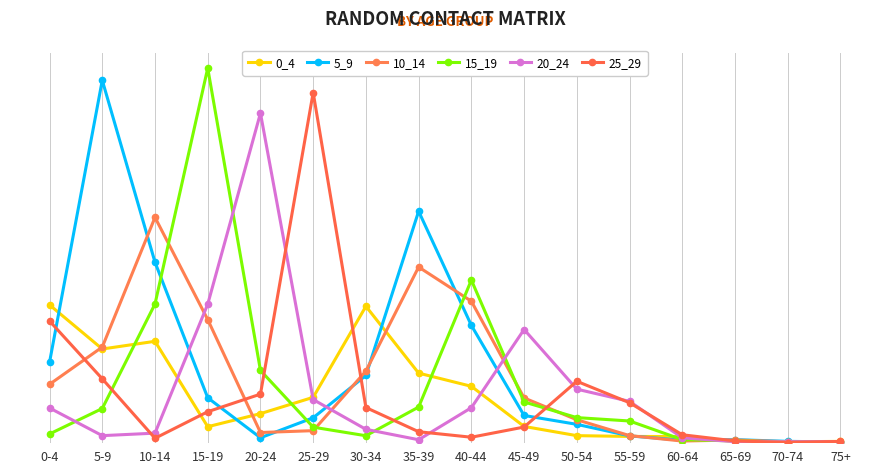

Between 5-9 and 40-44, which series saw the biggest shift?

5_9